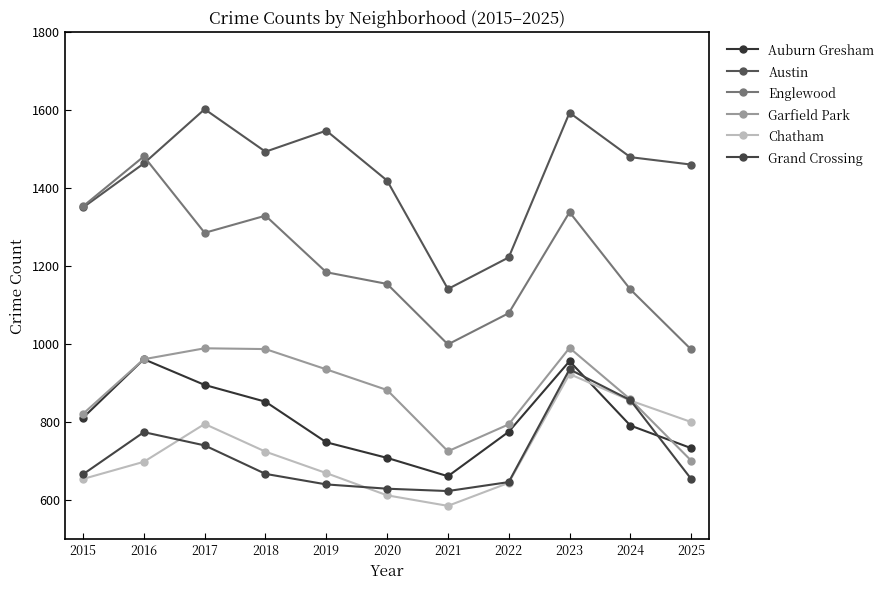

Is this an area chart (filled region under the line)?

No